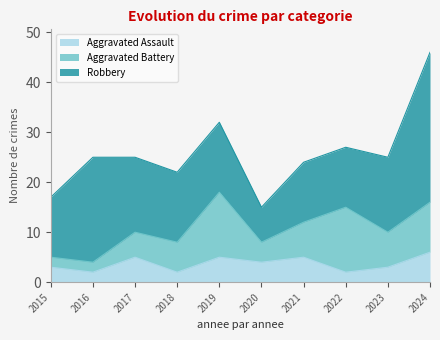

At which category is the sum across all series the highest?

2024